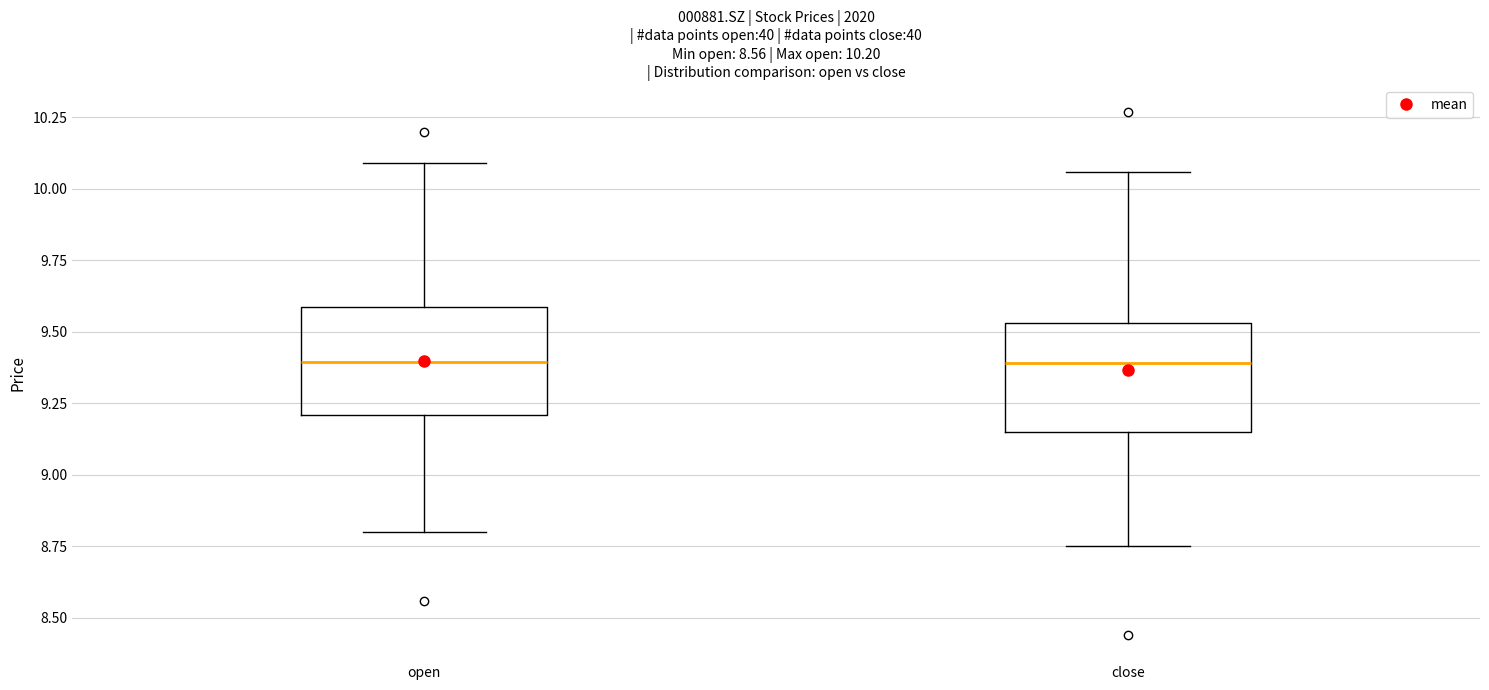

Reading left to right, read every box against the y-axis: the position of its median line, the range the box covers, and the ends of its whiskers. The values are not printed on the chart, so give them approximately, as read against the axis.

open: median 9.40, box 9.20 to 9.60, whiskers 8.80 to 10.10
close: median 9.40, box 9.15 to 9.55, whiskers 8.75 to 10.05